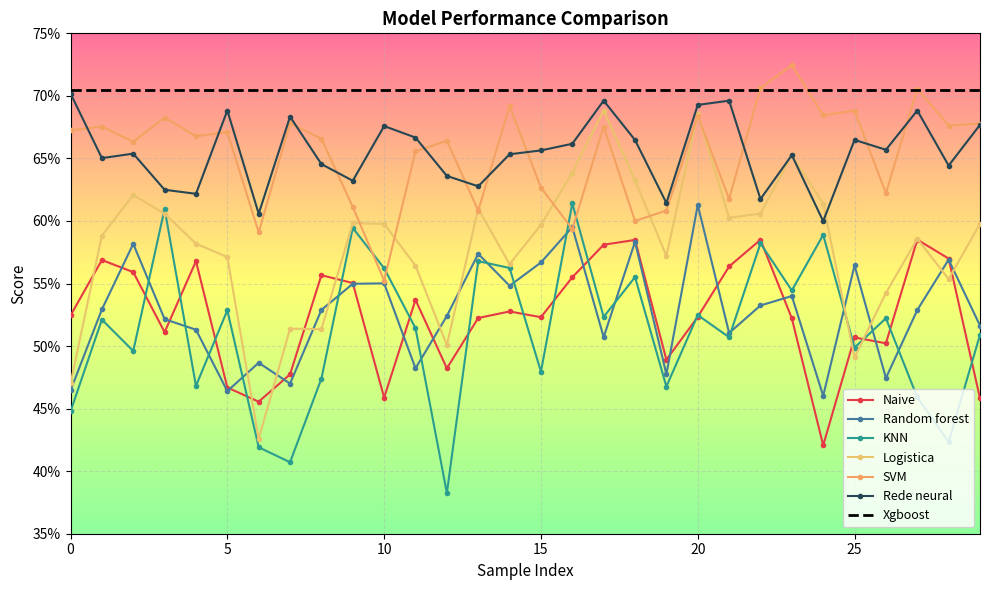

In Rede neural, how many points are lower than both neighbors (excluding endpoints)?

10